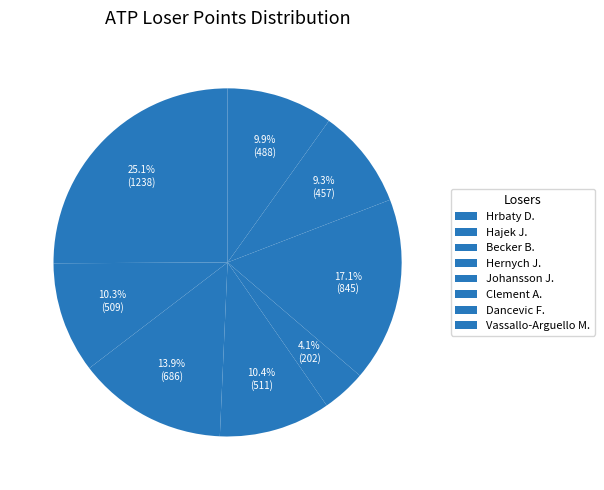

Count the number of slices in the pie.

8